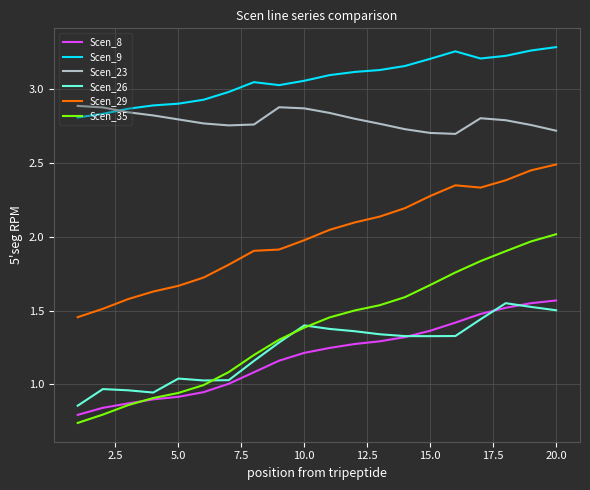

True or false: Scen_26 and Scen_23 intersect in this chart.

False